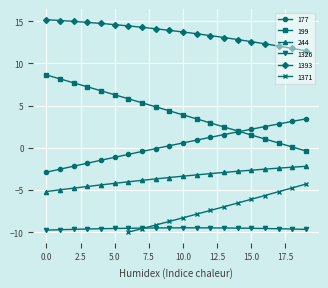

Rank the categories by 199 value from highest to lowest.

0, 1, 2, 3, 4, 5, 6, 7, 8, 9, 10, 11, 12, 13, 14, 15, 16, 17, 18, 19